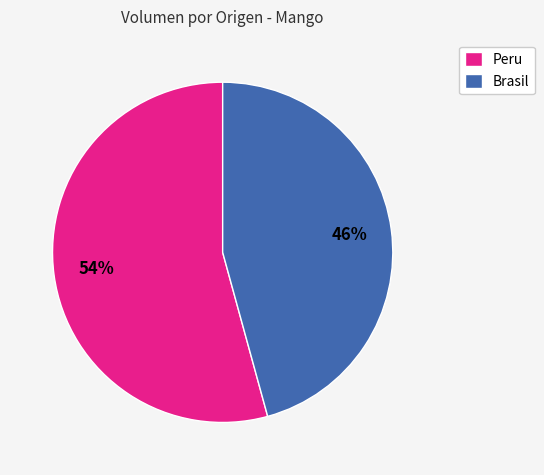

How many segments does this pie chart have?

2